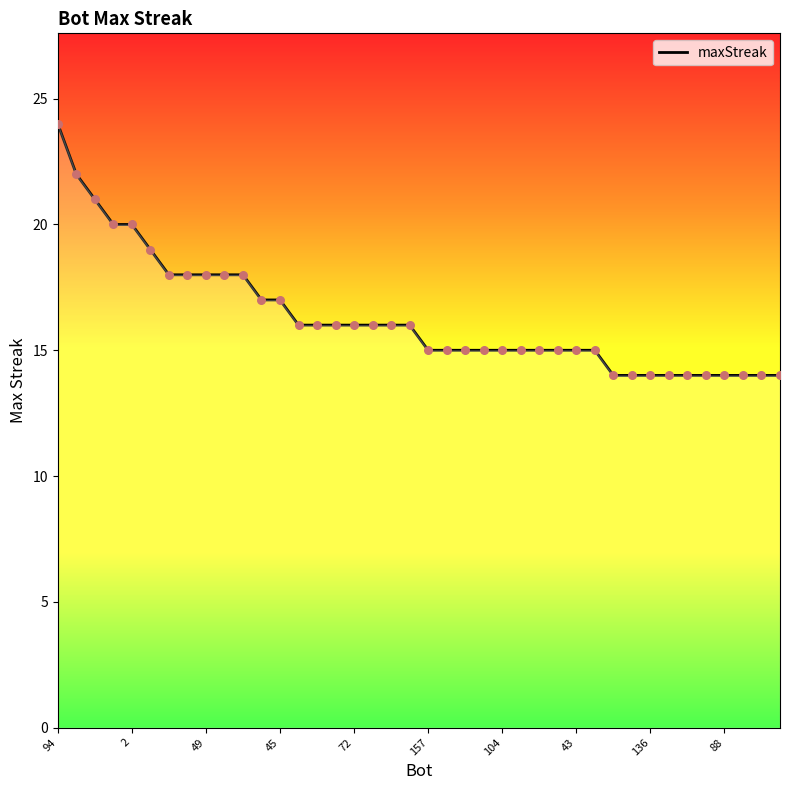

What is the minimum value shown in the chart?

14